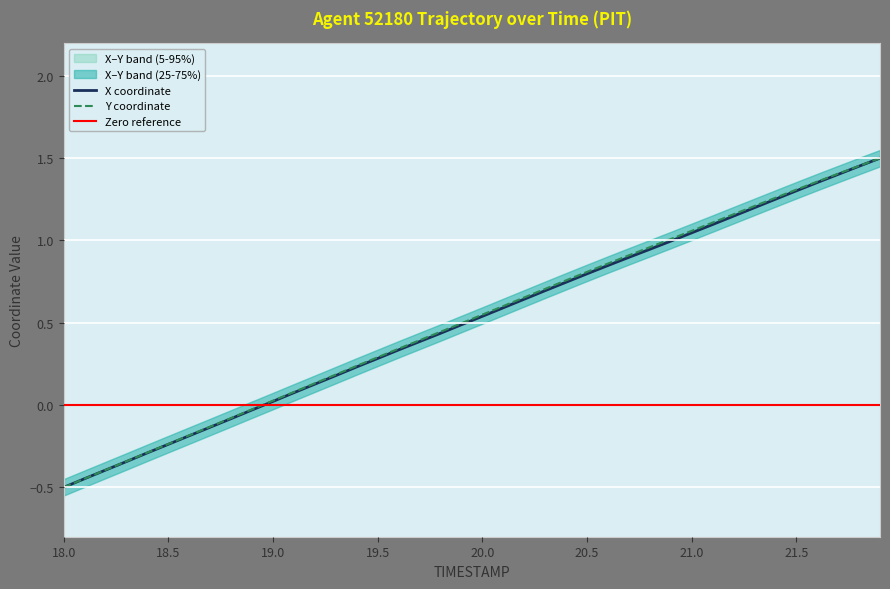

True or false: Y and X intersect in this chart.

True